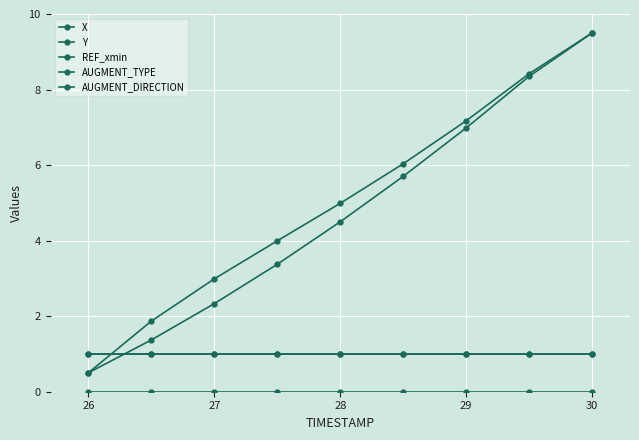

Reading left to right, what are all the values shown in this chart?

X: 0.5	1.9	3.0	4.0	5.0	6.0	7.2	8.4	9.5
Y: 0.5	1.4	2.3	3.4	4.5	5.7	7.0	8.4	9.5
REF_xmin: 0.0	0.0	0.0	0.0	0.0	0.0	0.0	0.0	0.0
AUGMENT_TYPE: 1.0	1.0	1.0	1.0	1.0	1.0	1.0	1.0	1.0
AUGMENT_DIRECTION: 1.0	1.0	1.0	1.0	1.0	1.0	1.0	1.0	1.0